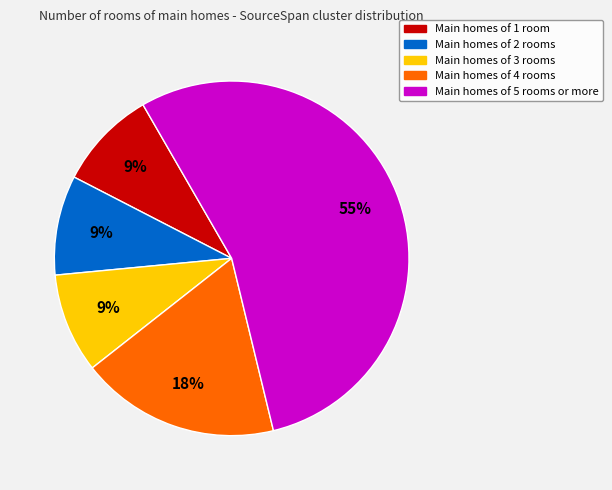

Does any single category account for the majority?

Yes